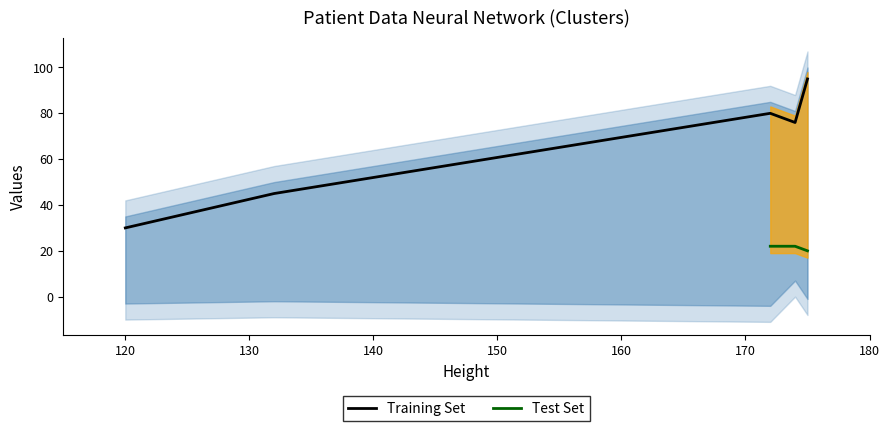

True or false: age and state cross at least once.

False